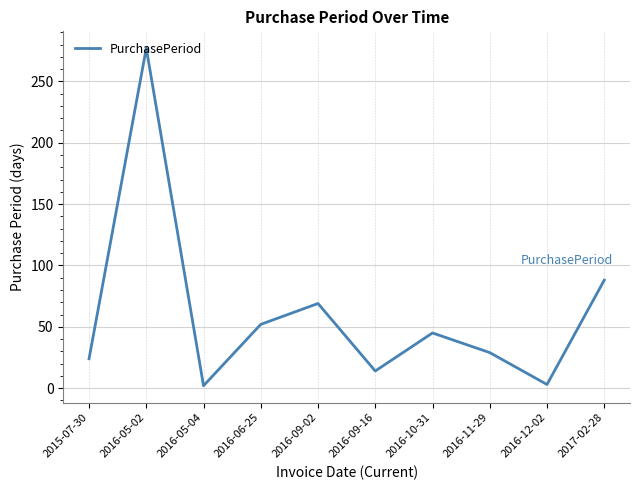

Where is the first local minimum?

2016-05-04